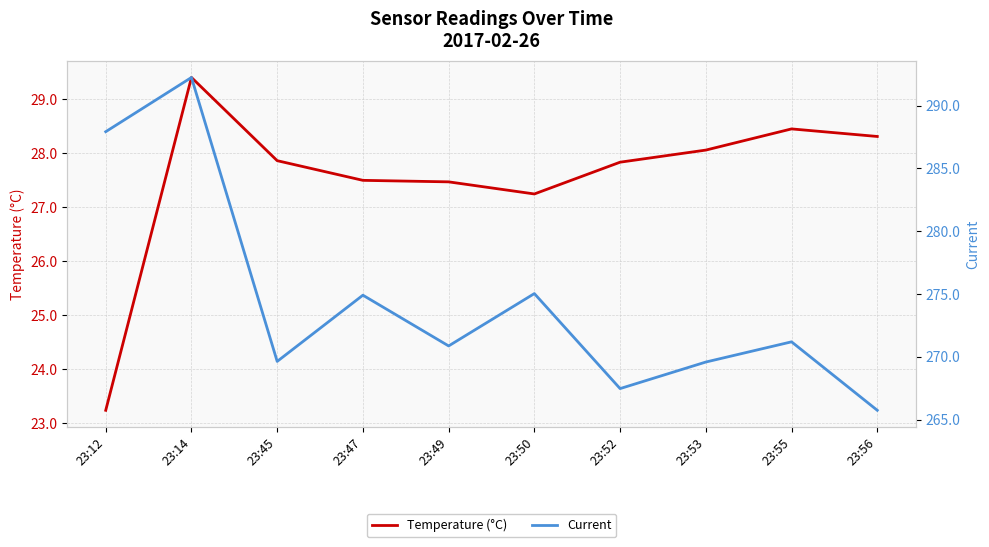

Where is the first local maximum for Current?

23:14